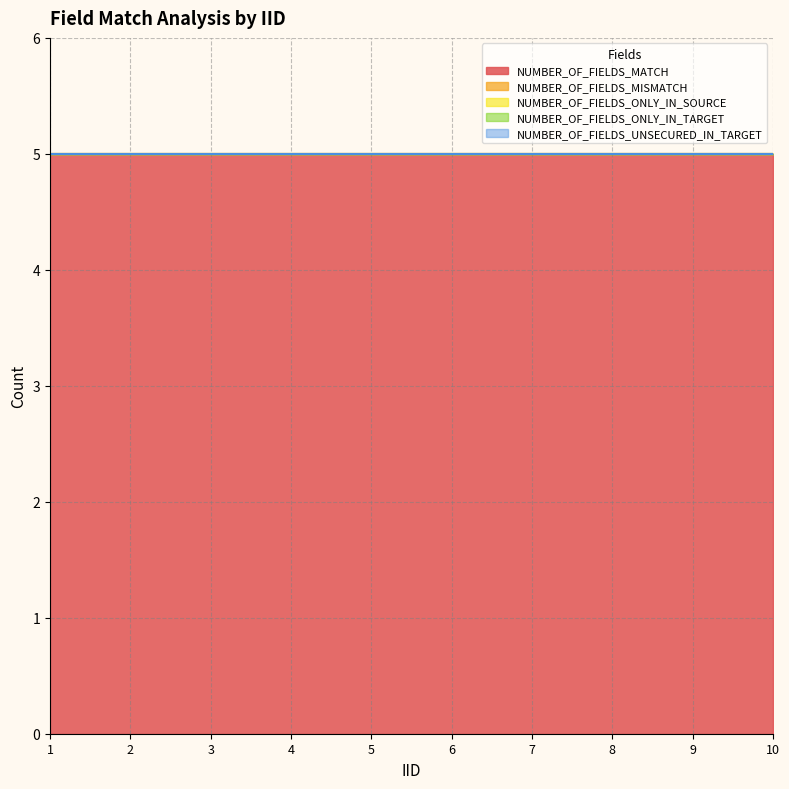

Does the chart have visible grid lines?

Yes